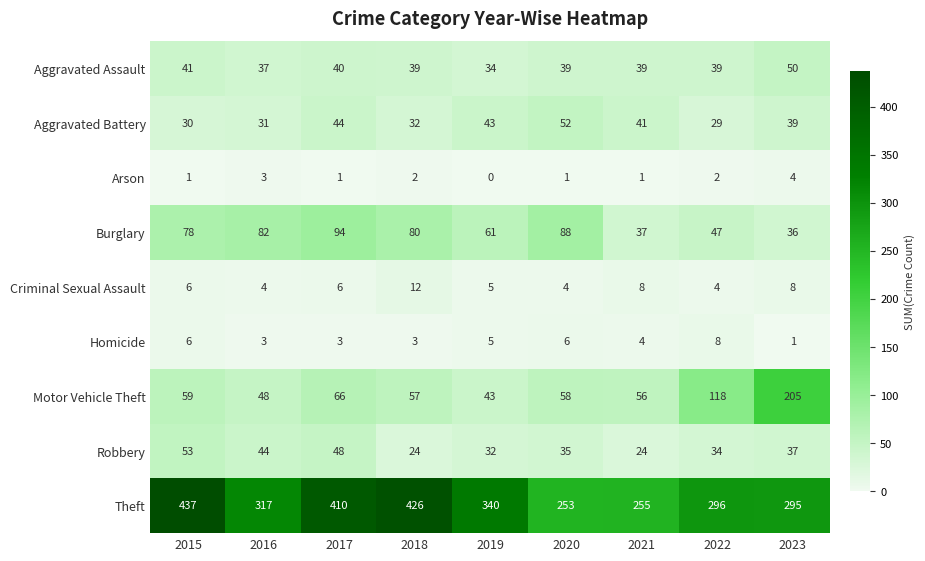

Where is Motor Vehicle Theft nearest to the value 124?

2022